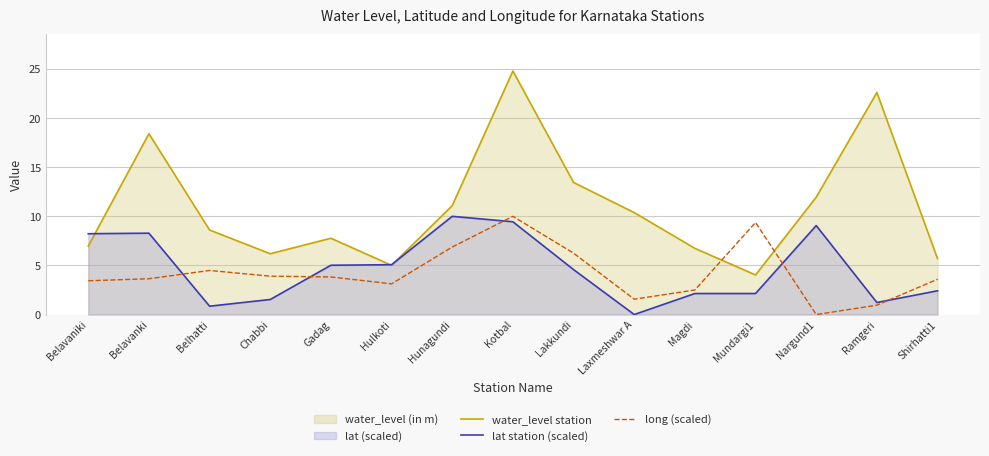

What is the minimum value for water_level station?

4.0